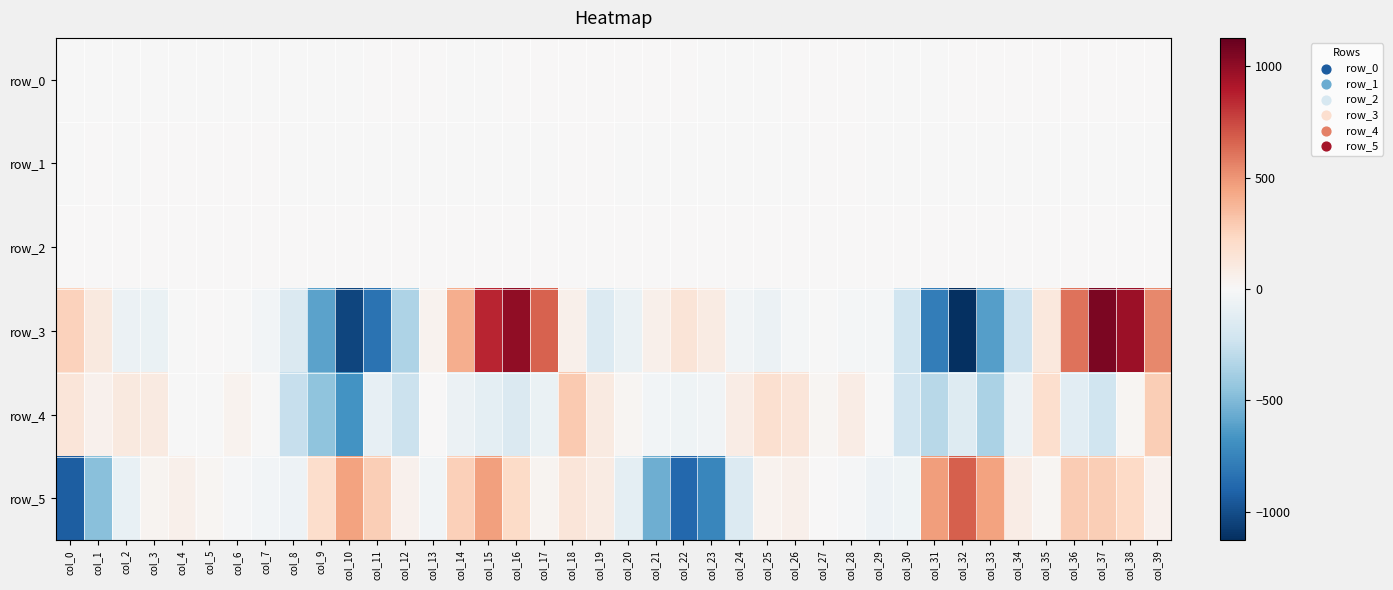

Which series has the widest spread of values?

row_3